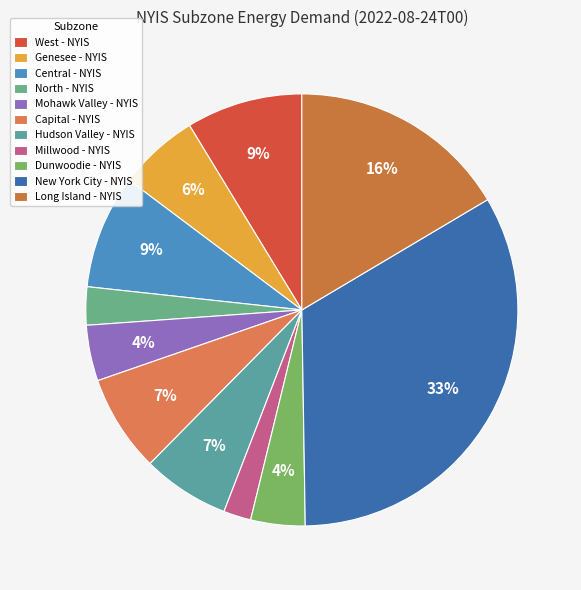

Which slice is the largest?

New York City - NYIS